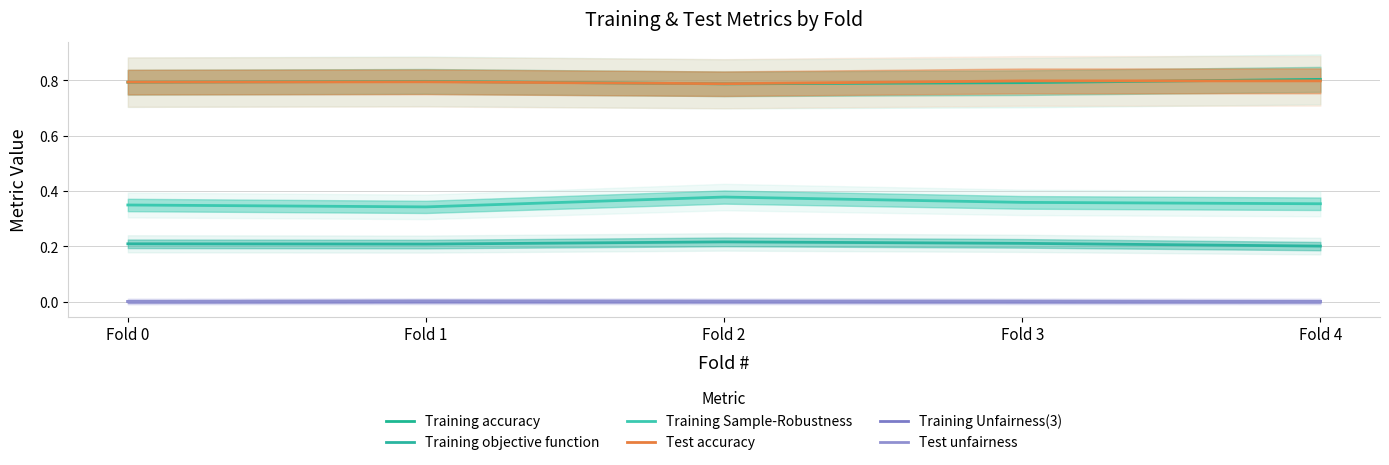

List the series in order of their peak value, lowest first.

Training Unfairness(3), Test unfairness, Training objective function, Training Sample-Robustness, Test accuracy, Training accuracy